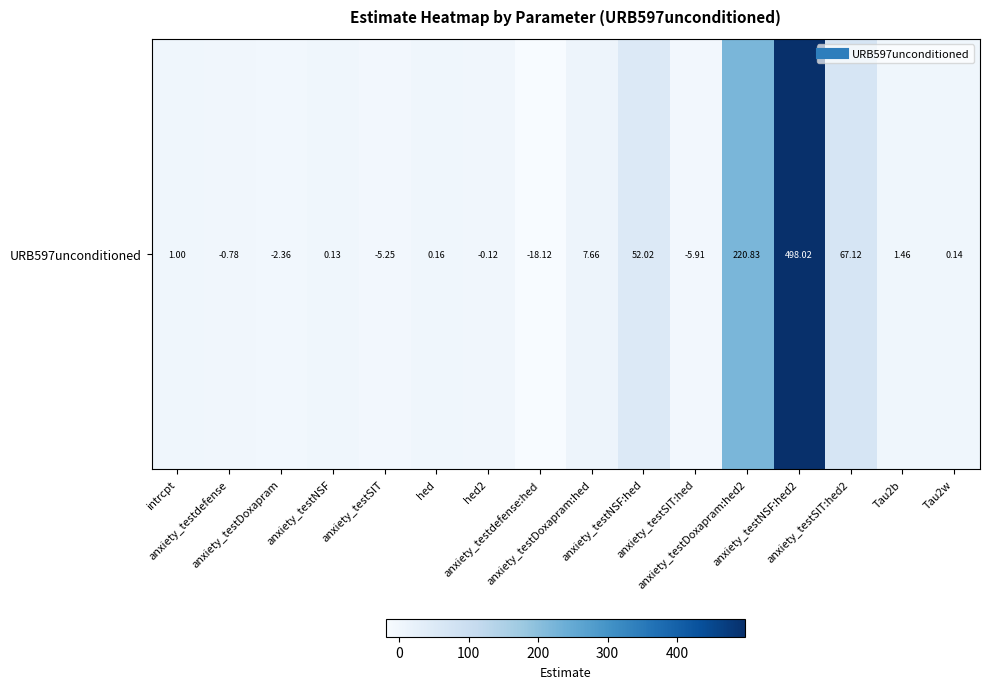

Count the number of categories in the chart.

16